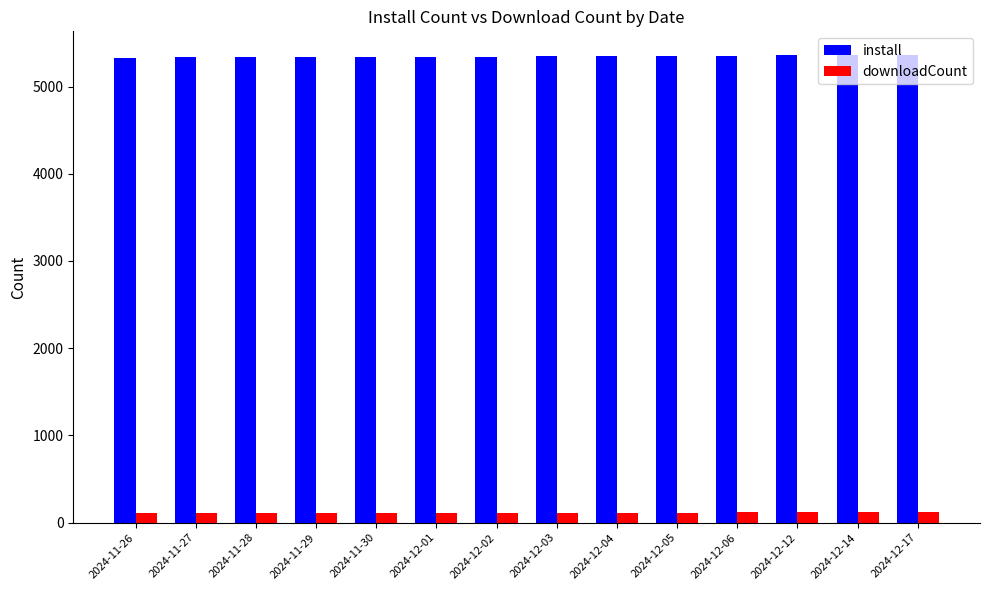

What is the maximum value for install?

5365